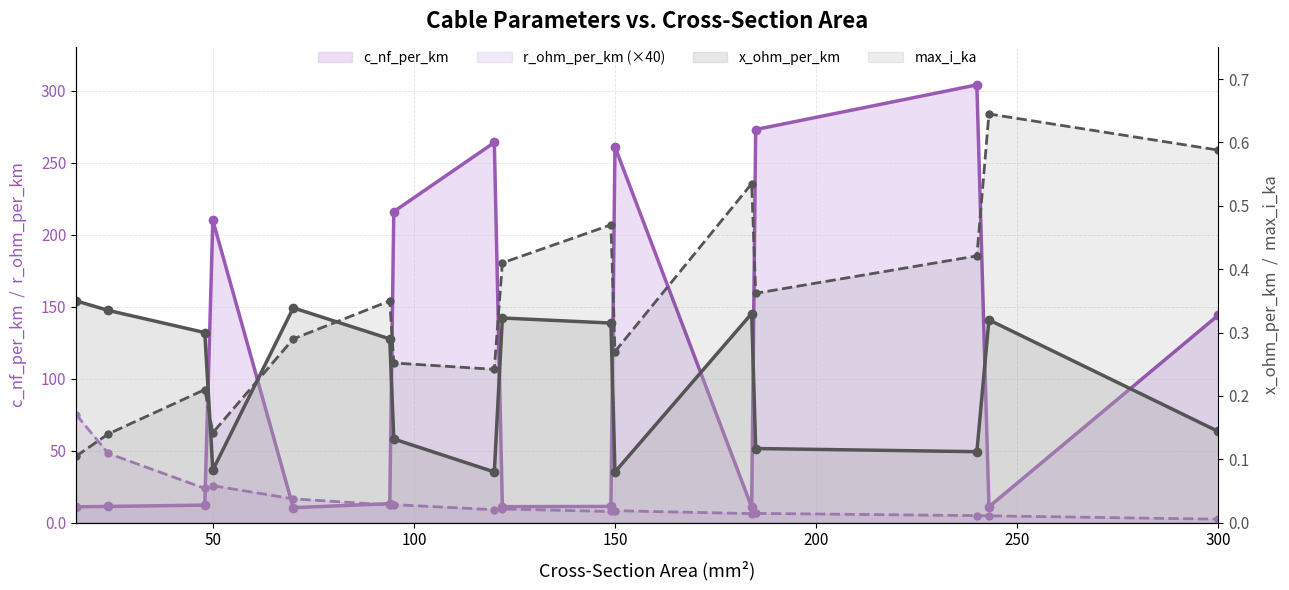

Is the value of r_ohm_per_km (×40) at 150 greater than the value of max_i_ka at 8?

Yes